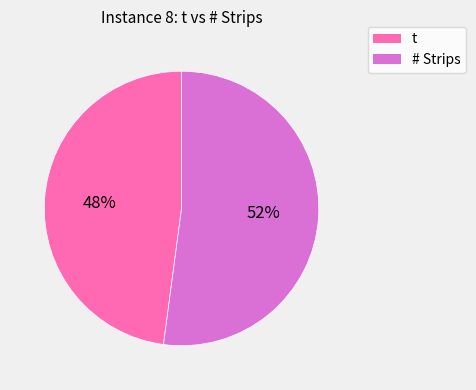

Is there any slice that represents more than half of the pie?

Yes